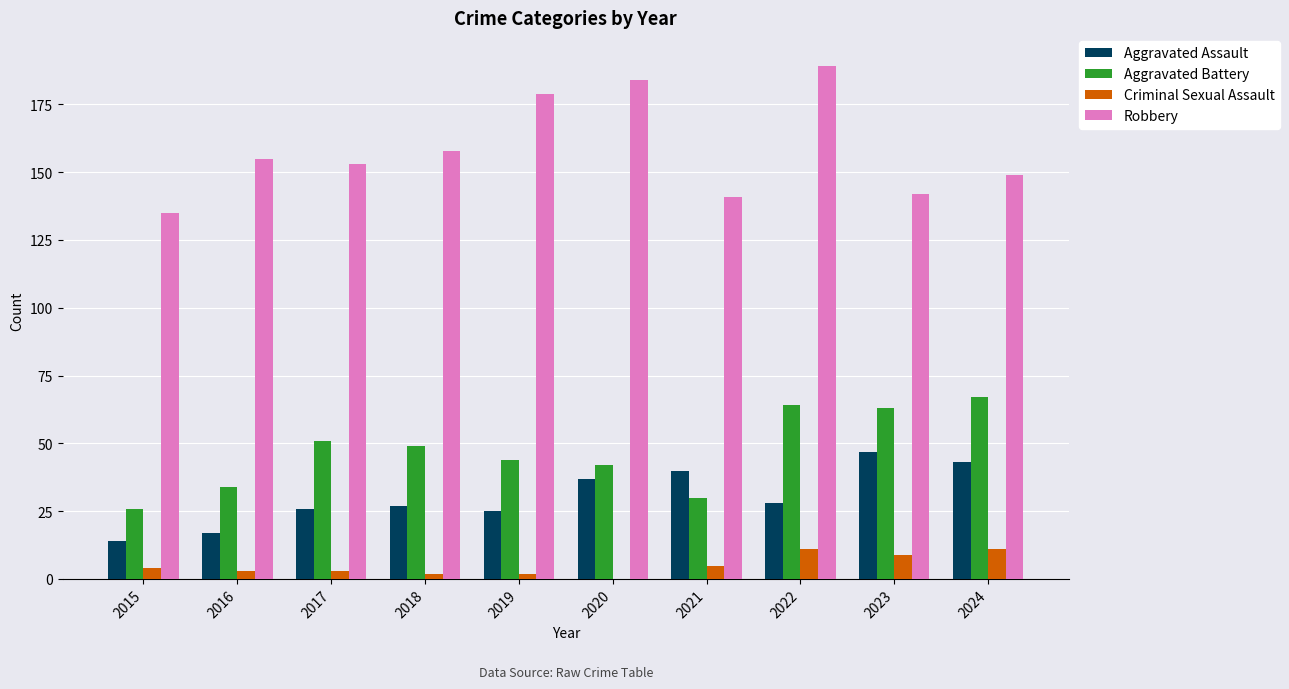

What is the sum of all Robbery values?

1585